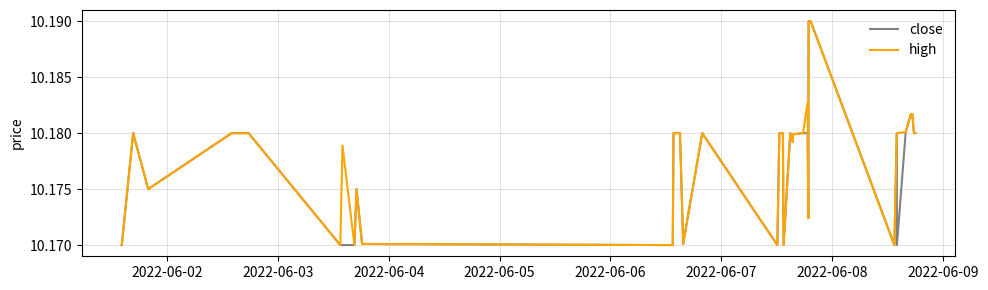

What is the value of the high point at the 16th from the left?

10.2